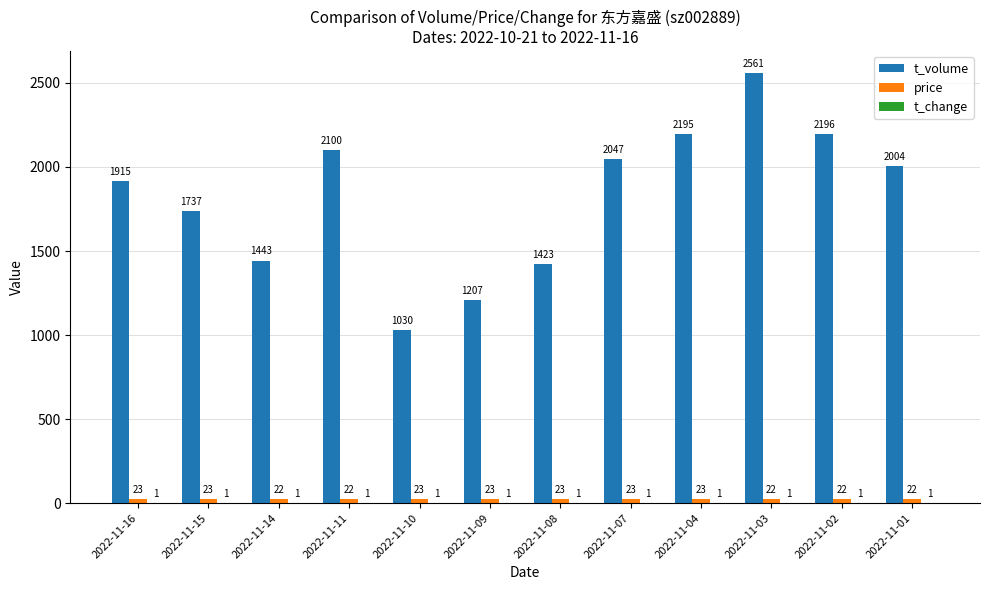

Which series changed the most between 2022-11-15 and 2022-11-03?

t_volume